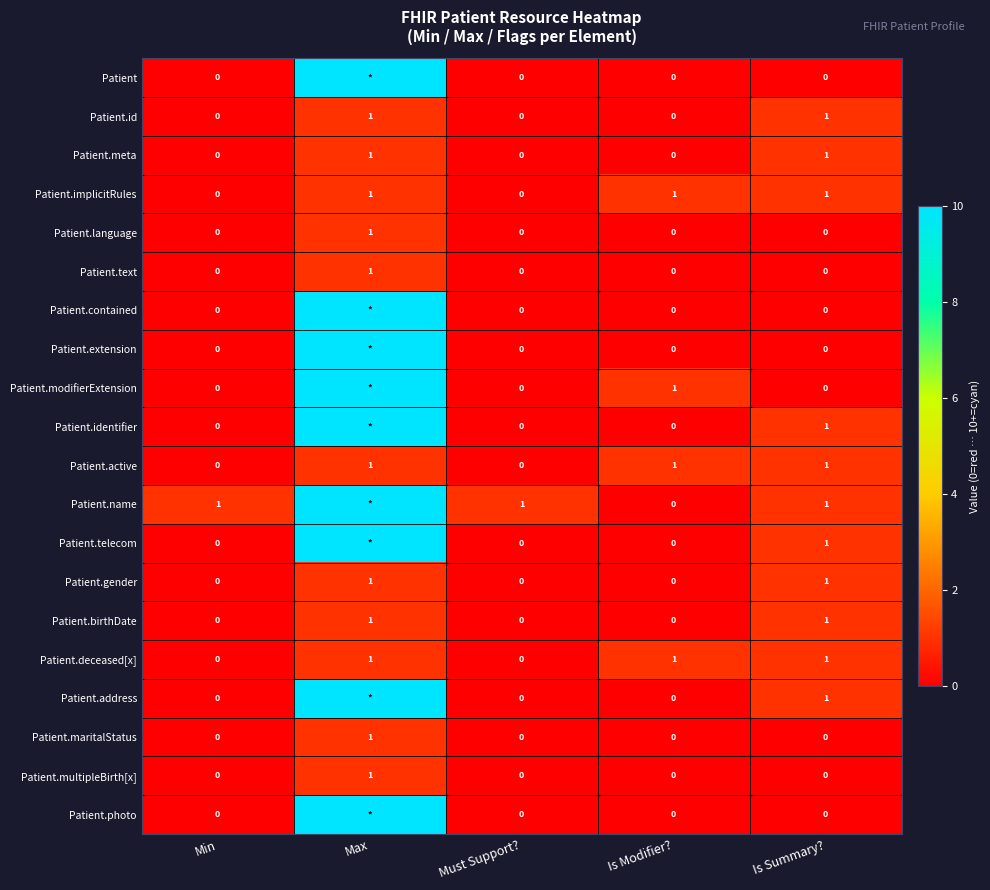

Is the value of Patient.birthDate at Is Modifier? greater than the value of Patient.telecom at Is Summary??

No